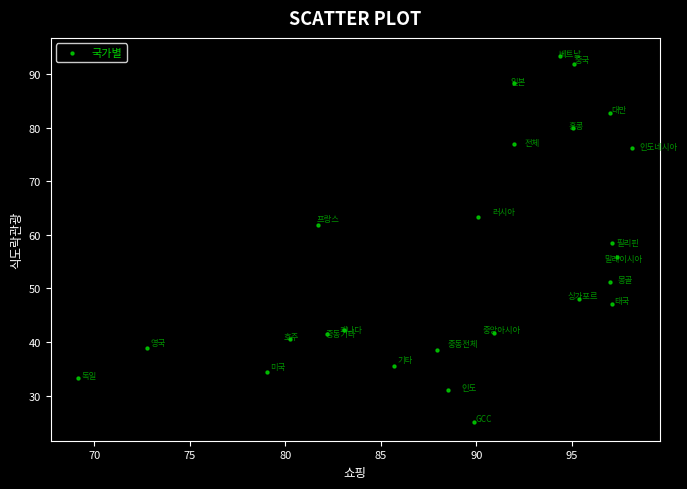

What is the range of Y values (max minus min)?

68.4